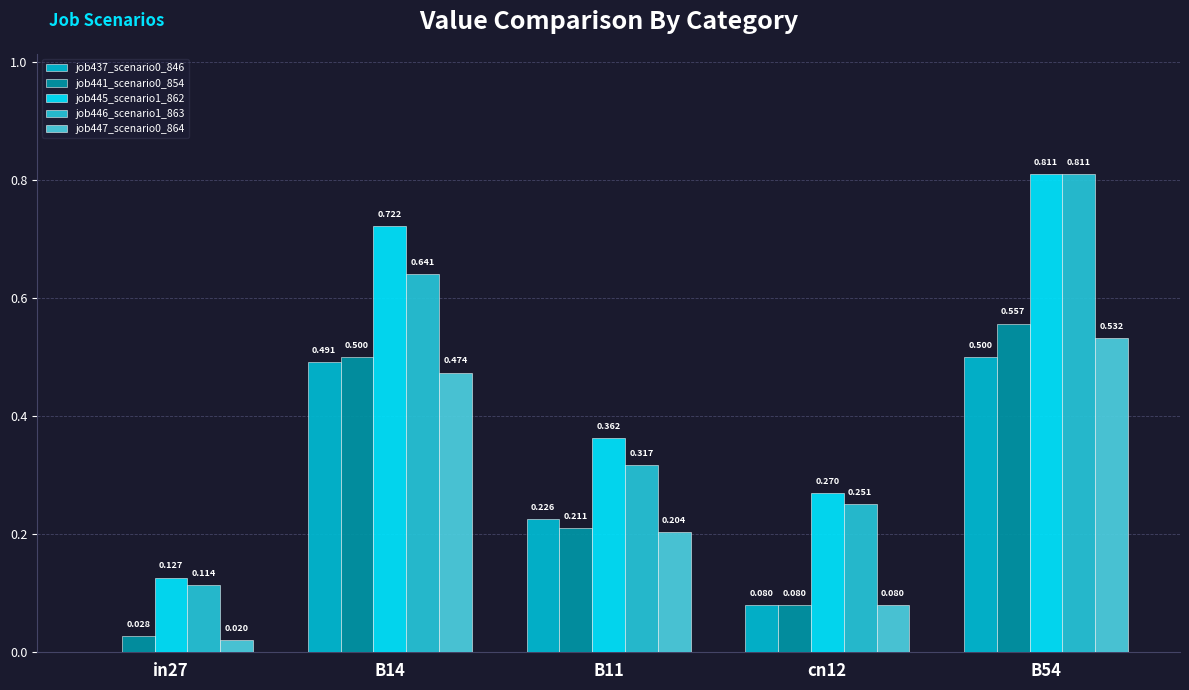

Count the number of data series in this chart.

5